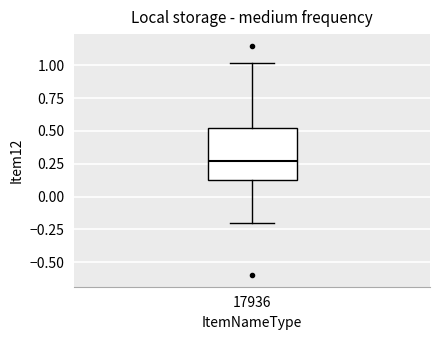

Read this box plot against the y-axis: the position of the median line, the range covered by the box, and the ends of both whiskers. The values are not printed on the chart, so give them approximately, as read against the axis.

median 0.25, box 0.10 to 0.55, whiskers -0.20 to 1.00